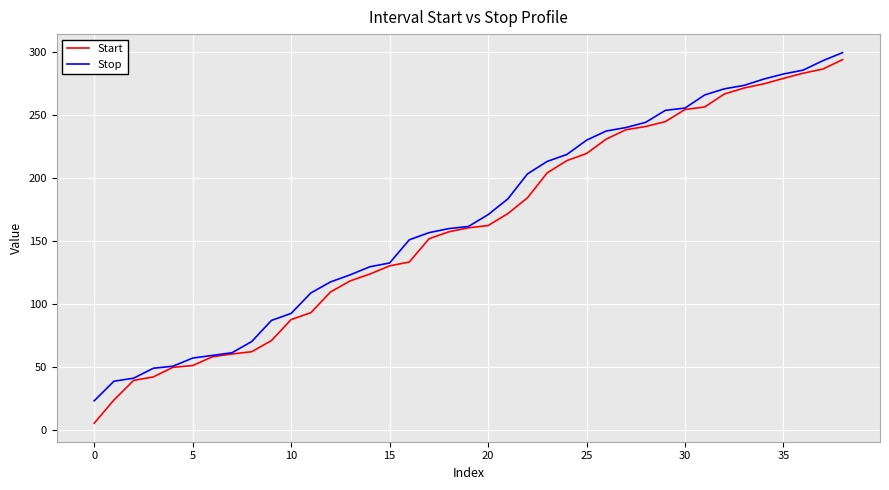

Which series has the largest range (max minus min)?

Start